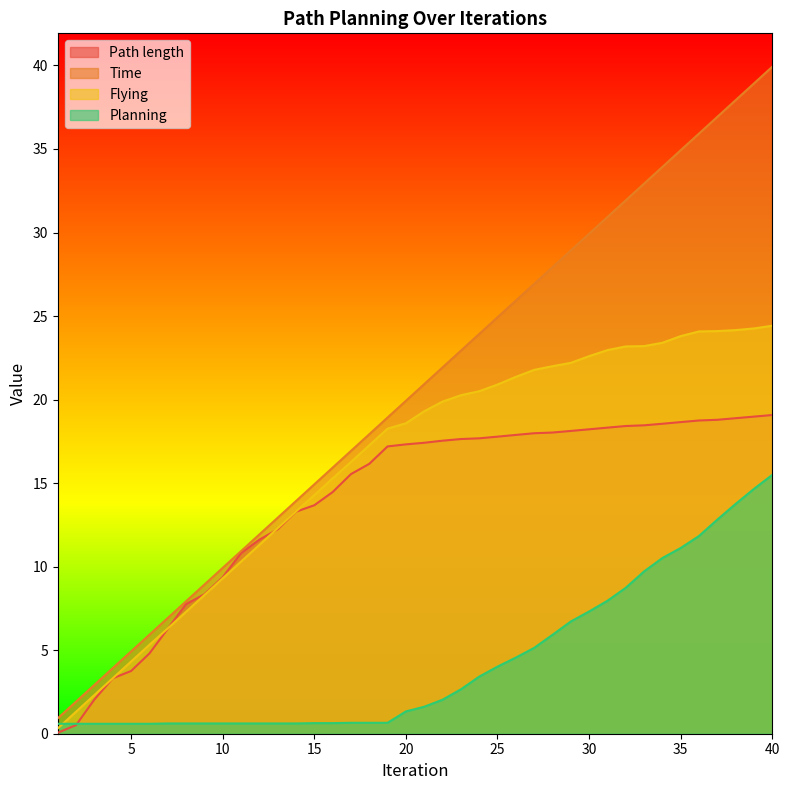

The Flying series shows 23.2 at 32. True or false?

True